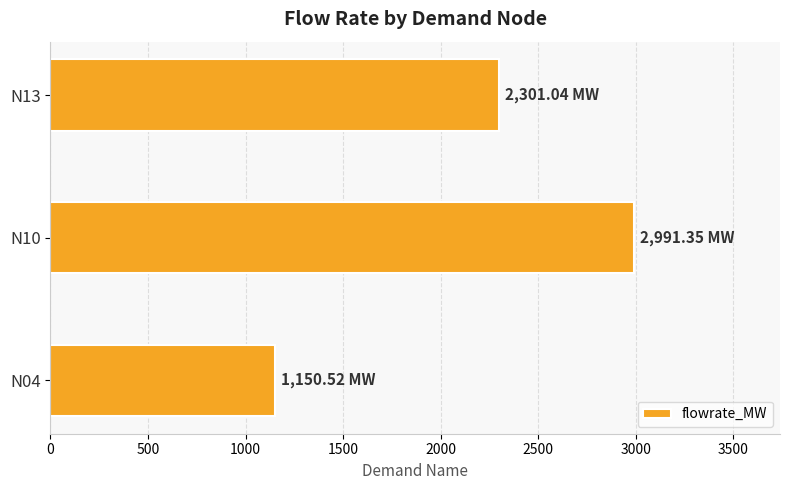

List the labels in order of value, largest first.

N10, N13, N04